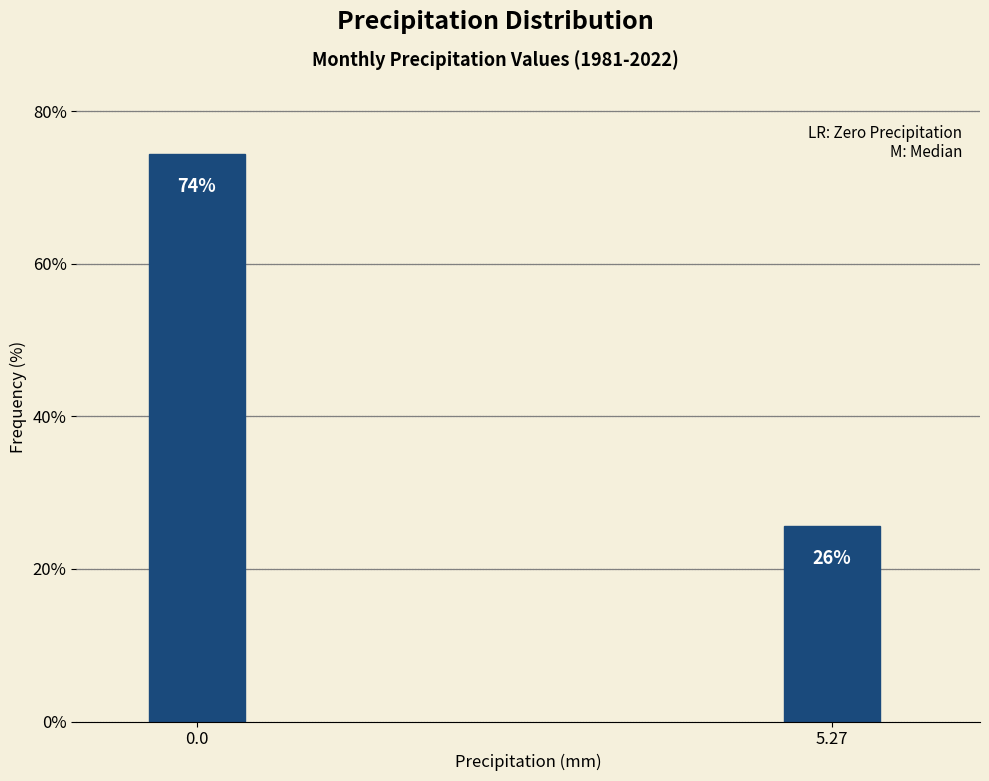

Where is the data nearest to the value 50?

5.27